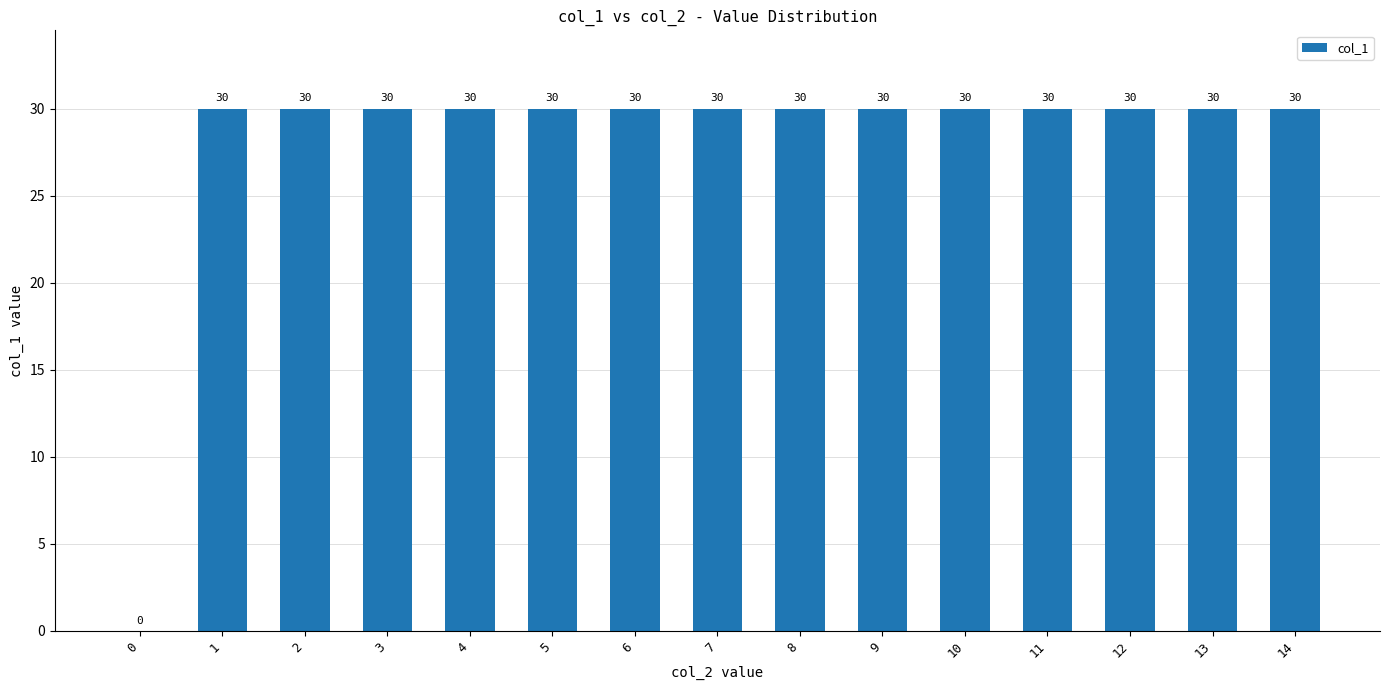

True or false: the data shows 48 at 12.

False